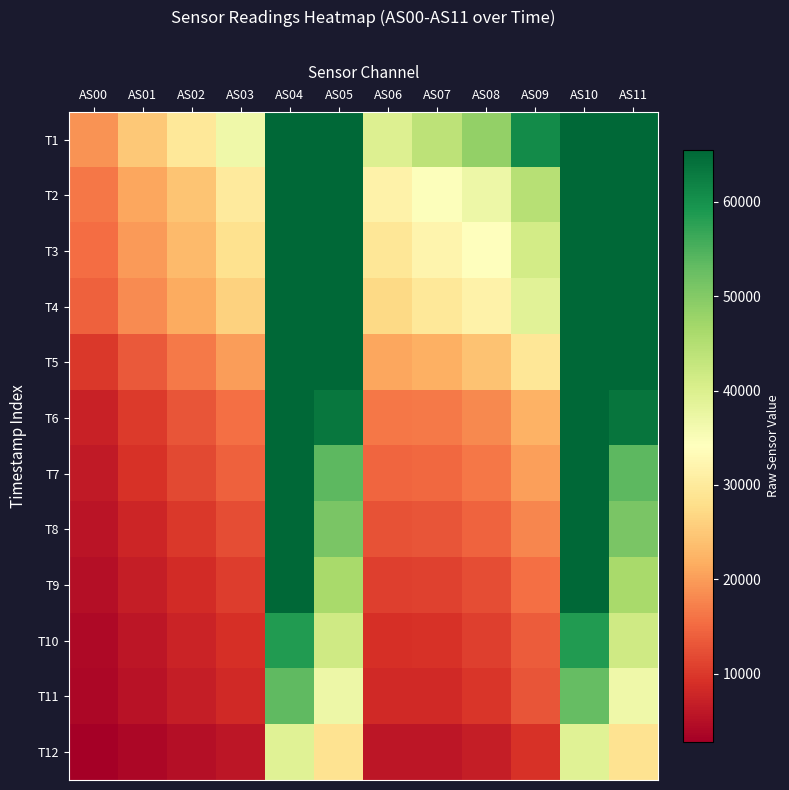

Reading left to right, extract all data points from this chart.

T1: AS00=19037	AS01=24859	AS02=29490	AS03=36593	AS04=65535	AS05=65535	AS06=39612	AS07=43894	AS08=48454	AS09=60838	AS10=65535	AS11=65535
T2: AS00=16339	AS01=21045	AS02=24519	AS03=30009	AS04=65535	AS05=65535	AS06=31527	AS07=34519	AS08=36838	AS09=44667	AS10=65535	AS11=65535
T3: AS00=15324	AS01=19908	AS02=23303	AS03=28293	AS04=65535	AS05=65535	AS06=29478	AS07=31959	AS08=33898	AS09=41160	AS10=65535	AS11=65535
T4: AS00=14177	AS01=18309	AS02=21522	AS03=26148	AS04=65535	AS05=65535	AS06=27065	AS07=29513	AS08=31597	AS09=38801	AS10=65535	AS11=65535
T5: AS00=9986	AS01=13483	AS02=16522	AS03=20147	AS04=65535	AS05=65535	AS06=20946	AS07=22083	AS08=24183	AS09=29398	AS10=65535	AS11=65535
T6: AS00=7183	AS01=10135	AS02=12882	AS03=15604	AS04=65535	AS05=63559	AS06=16252	AS07=16520	AS08=18182	AS09=22129	AS10=65535	AS11=63582
T7: AS00=6419	AS01=9156	AS02=11727	AS03=14148	AS04=65535	AS05=53629	AS06=14627	AS07=14785	AS08=16456	AS09=20196	AS10=65535	AS11=53711
T8: AS00=5569	AS01=7891	AS02=10085	AS03=12192	AS04=65535	AS05=50845	AS06=12563	AS07=12807	AS08=14382	AS09=17942	AS10=65535	AS11=50876
T9: AS00=4802	AS01=6772	AS02=8620	AS03=10406	AS04=65535	AS05=46169	AS06=10644	AS07=10876	AS08=12251	AS09=15533	AS10=65535	AS11=46189
T10: AS00=4153	AS01=5850	AS02=7439	AS03=8958	AS04=58476	AS05=41548	AS06=9114	AS07=9342	AS08=10637	AS09=13767	AS10=58486	AS11=41554
T11: AS00=3784	AS01=5373	AS02=6854	AS03=8171	AS04=53366	AS05=36883	AS06=8144	AS07=8335	AS08=9669	AS09=12801	AS10=52886	AS11=36766
T12: AS00=2744	AS01=3825	AS02=4831	AS03=5761	AS04=39128	AS05=28541	AS06=5777	AS07=5927	AS08=6900	AS09=9298	AS10=39142	AS11=28547